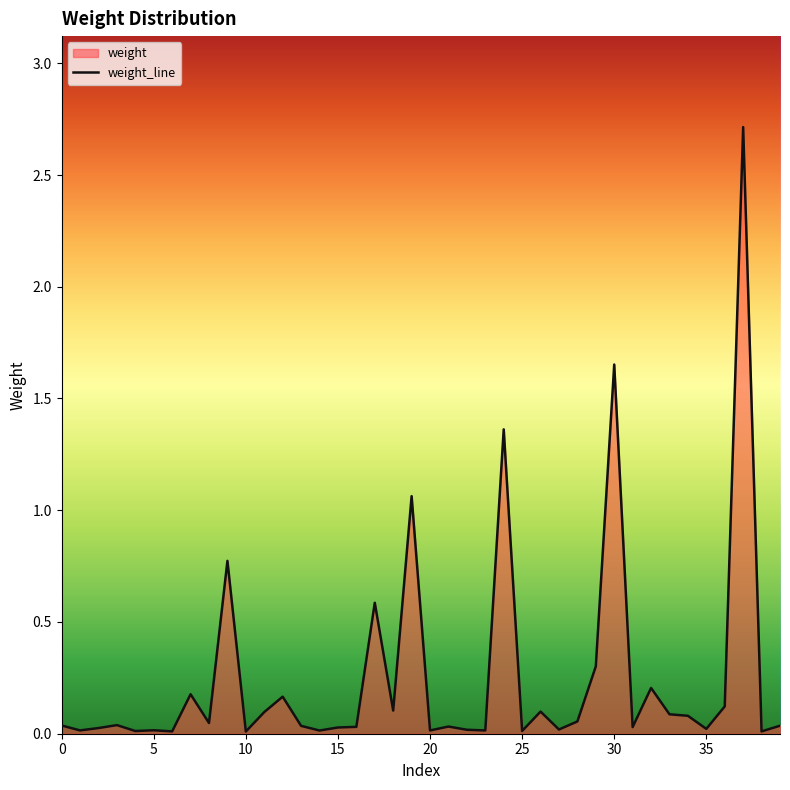

How many interior local peaks (higher than both neighbors) does the data have?

13